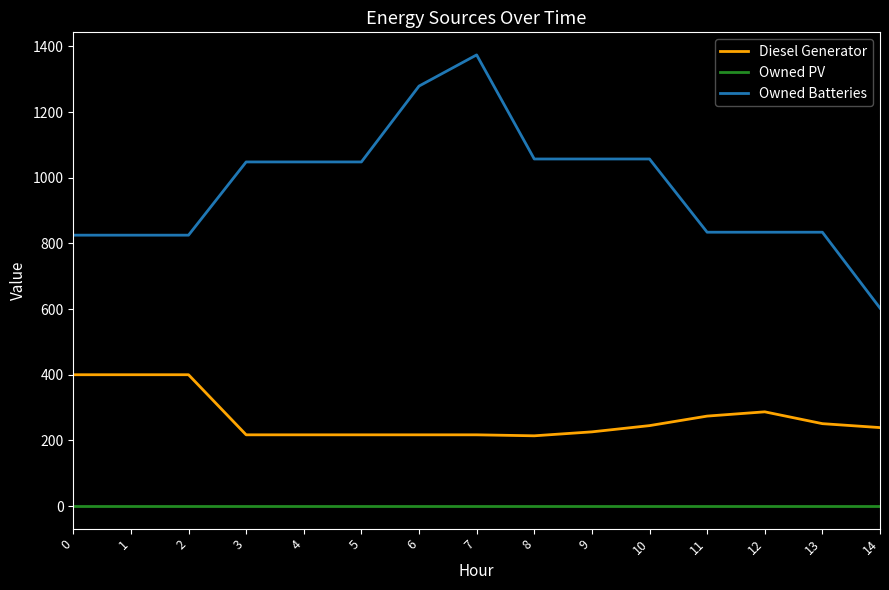

True or false: Diesel Generator and Owned PV cross at least once.

False